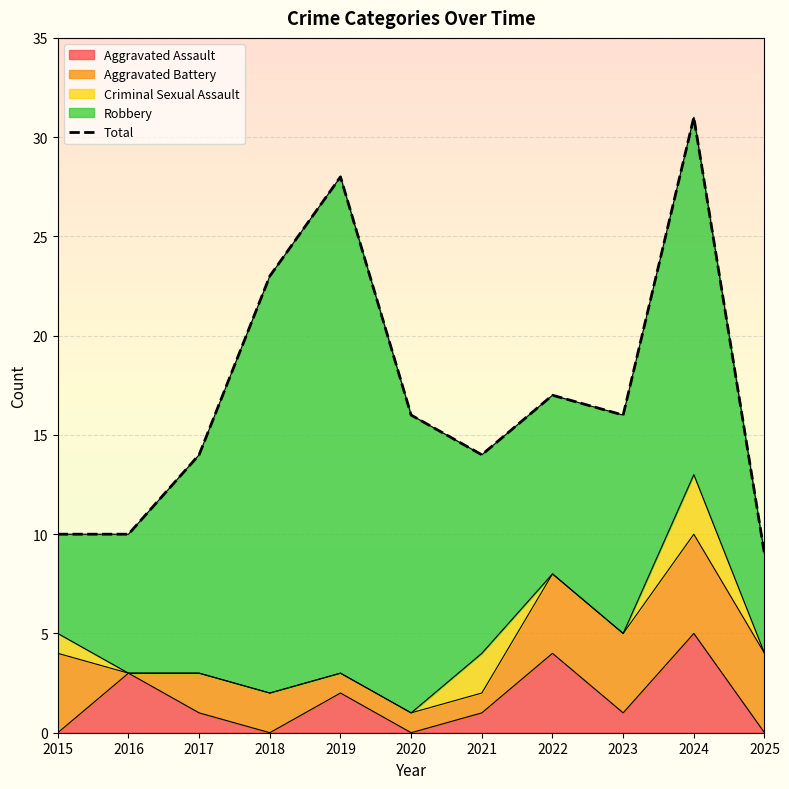

Reading right to left, list all the values displayed in this chart.

9	31	16	17	14	16	28	23	14	10	10